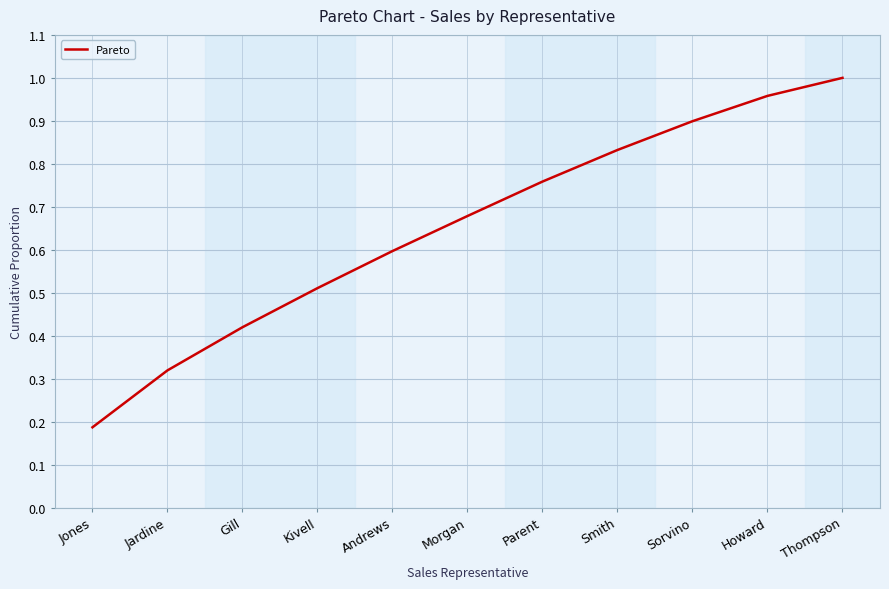

Where is the data nearest to the value 0?

Jones